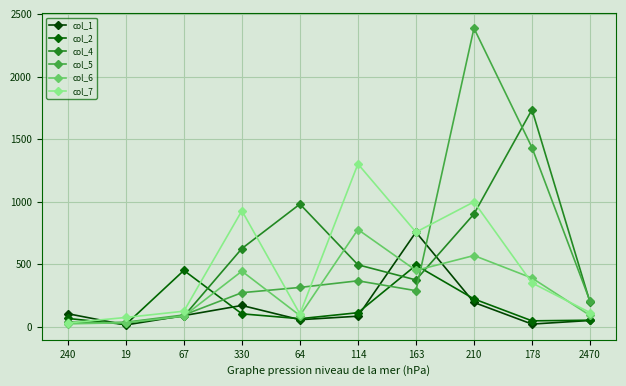

How many interior local peaks does the col_5 series have?

2